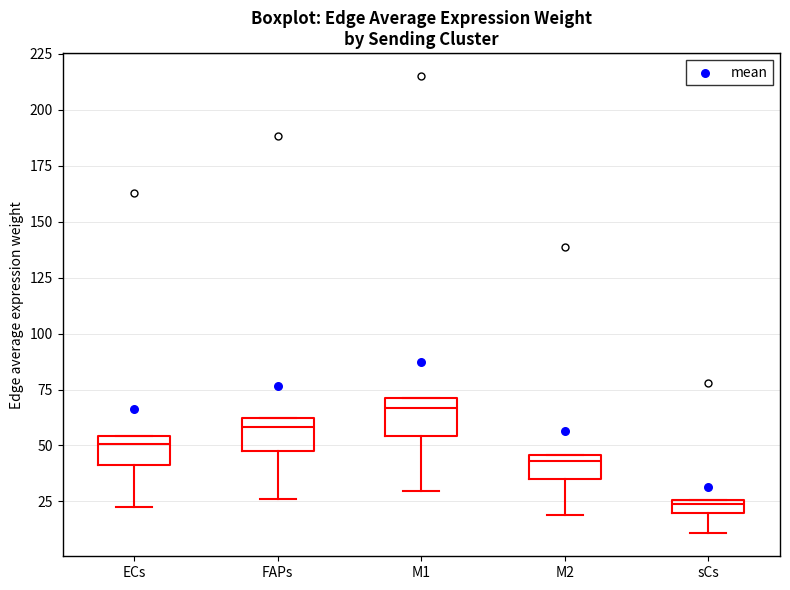

Where does the lower whisker of the box for M2 end on the y-axis? The values are not printed on the chart, so give them approximately, as read against the axis.

20